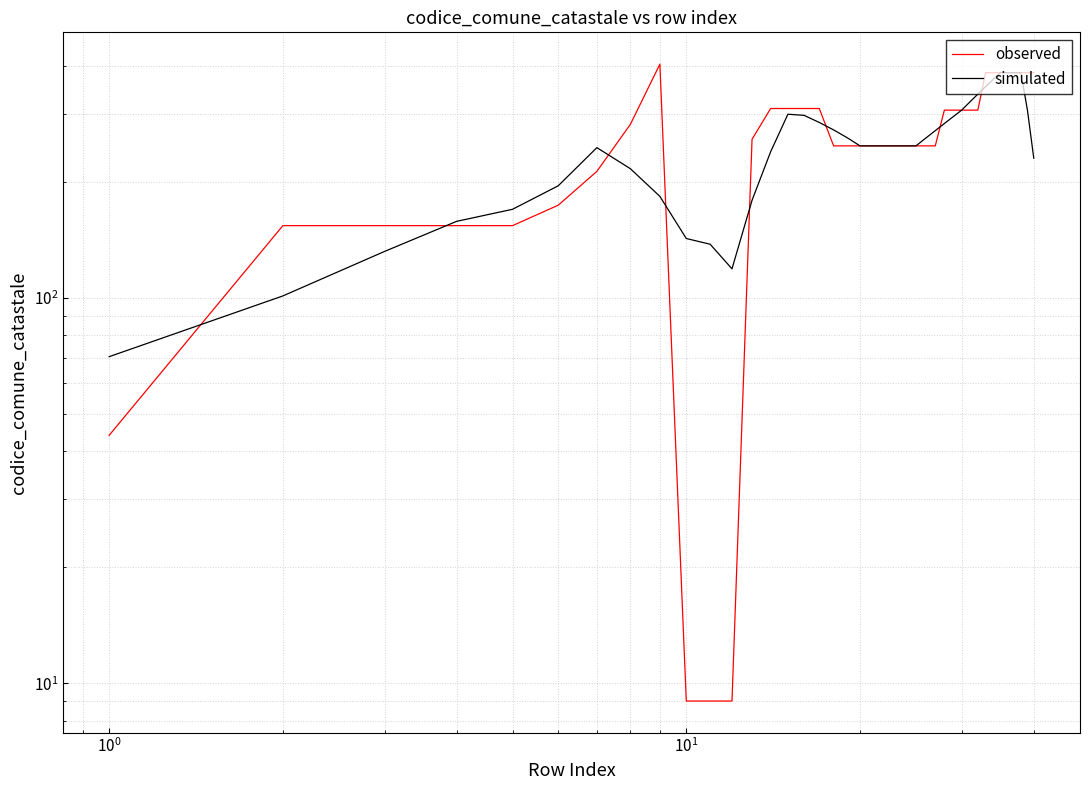

What are all the series names shown in the legend?

observed, simulated